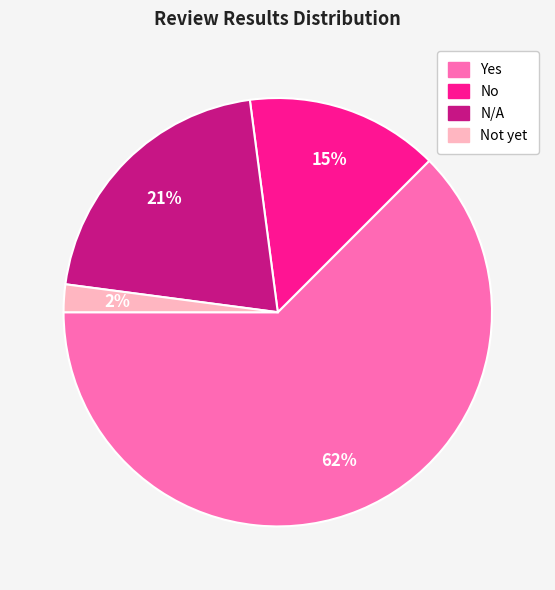

Is there any slice that represents more than half of the pie?

Yes